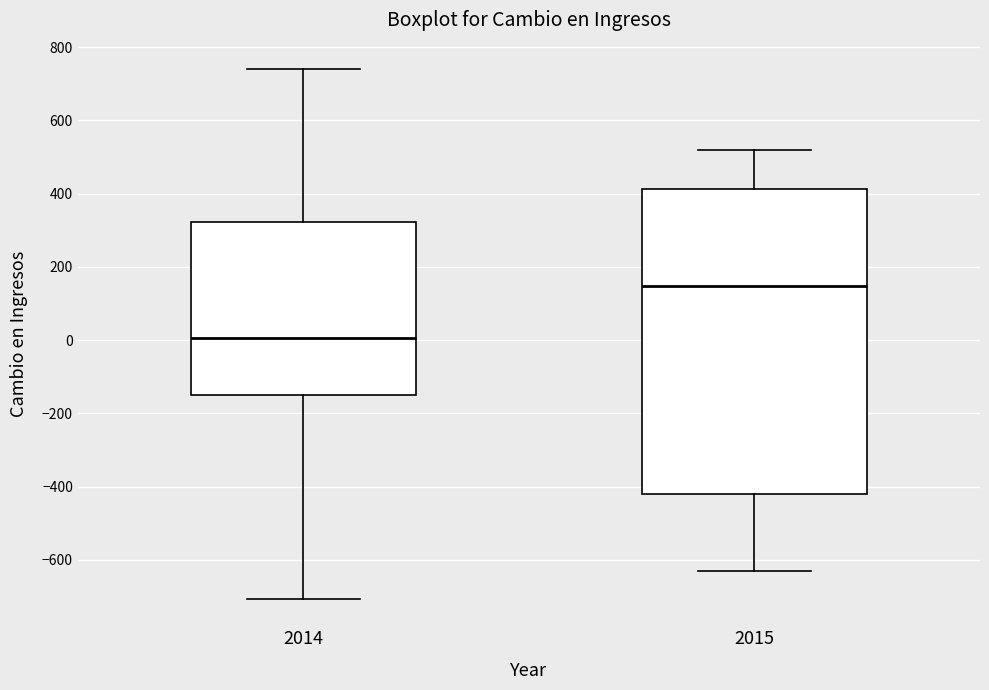

Reading left to right, transcribe this box plot: for each box, give where its median line is, the range the box spans, and where its two whiskers end, as read against the y-axis. The values are not printed on the chart, so give them approximately, as read against the axis.

2014: median 0, box -140 to 320, whiskers -700 to 740
2015: median 140, box -420 to 420, whiskers -640 to 520